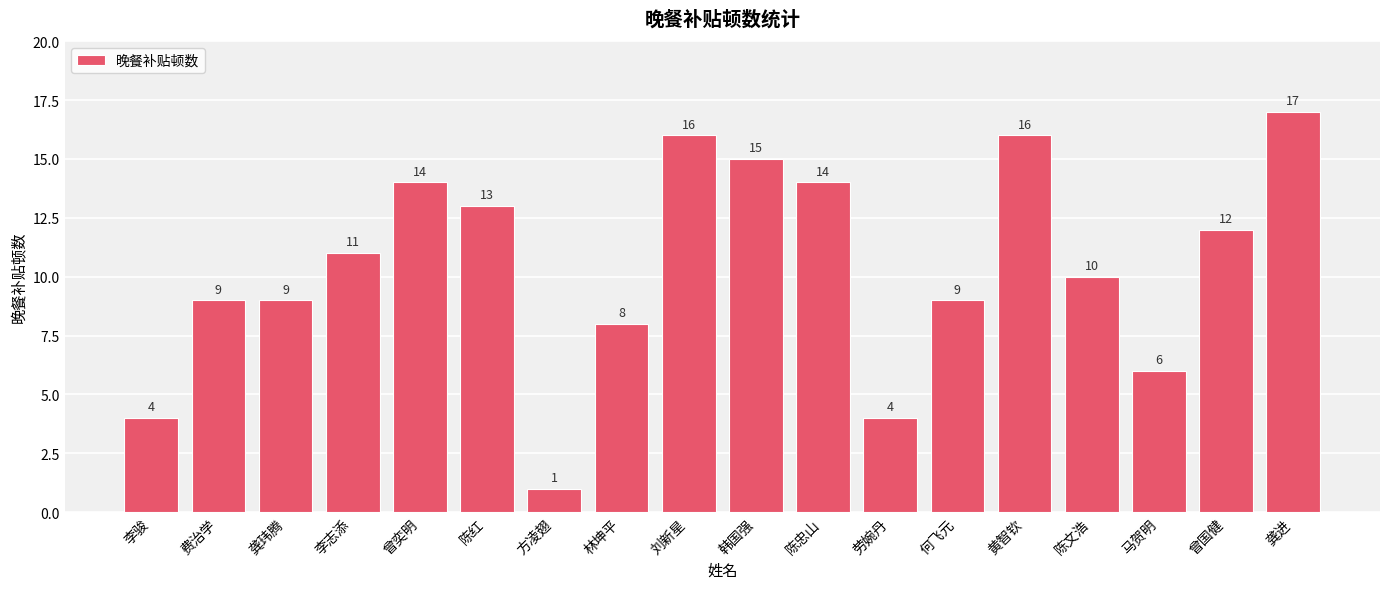

Which label corresponds to the smallest value in the chart?

方凌翅